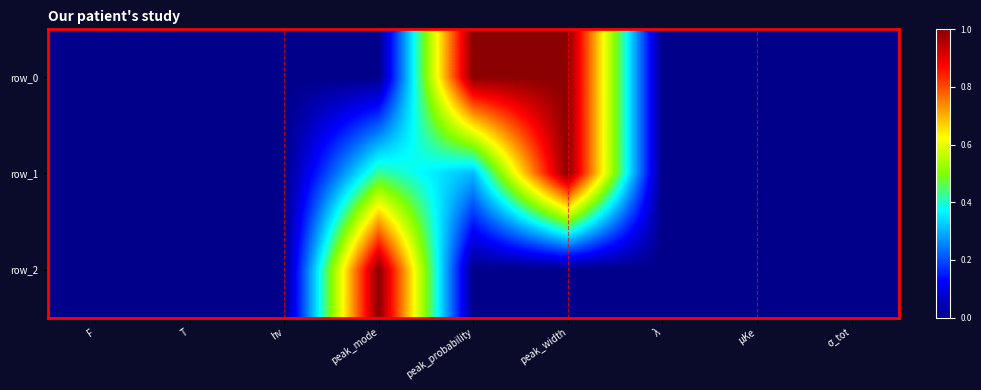

At which category is the sum across all series the highest?

peak_width